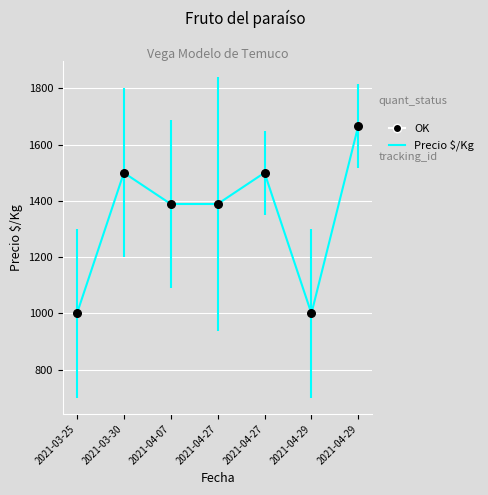

Which series has the widest spread of Y values?

Precio $/Kg